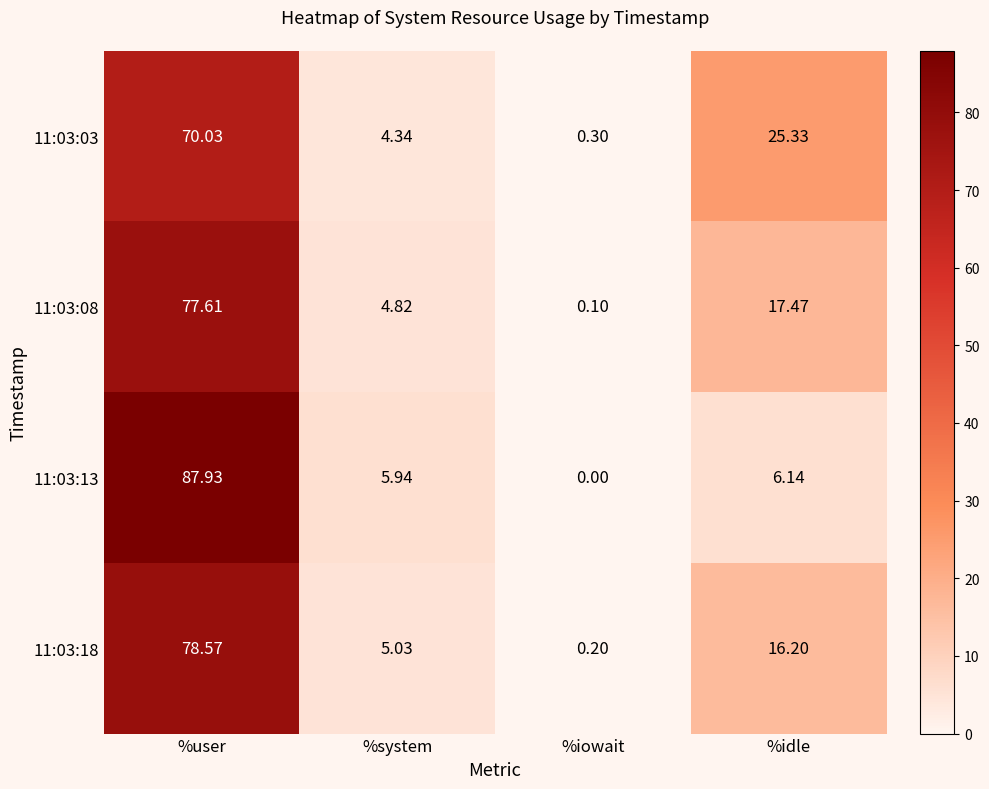

How many data points in 11:03:03 are less than 25?

2